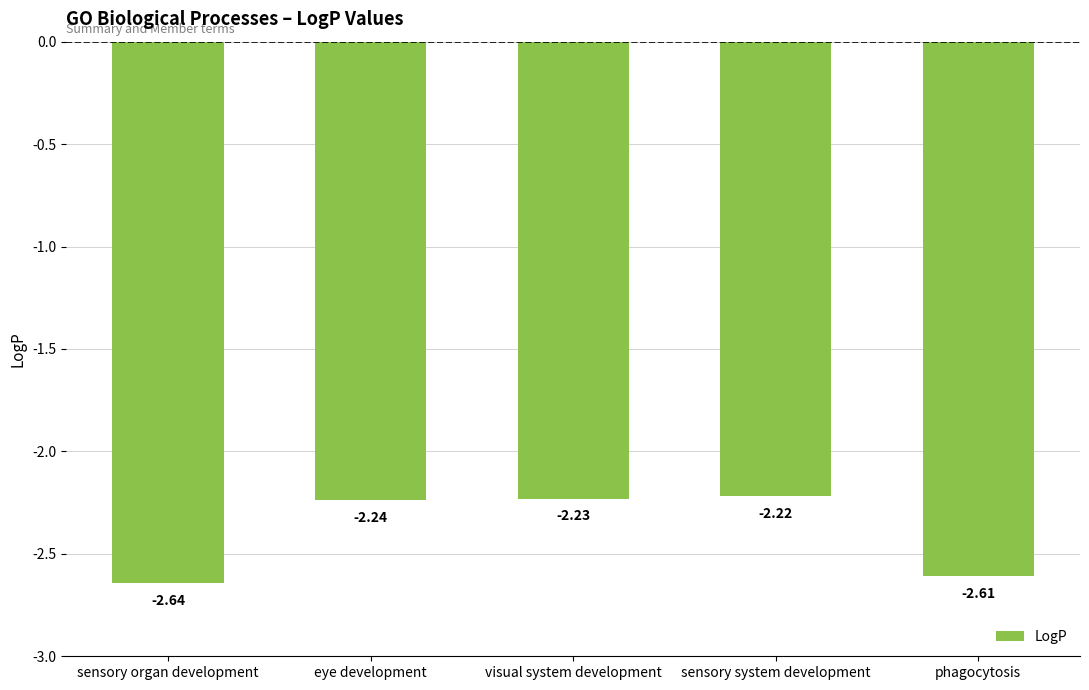

What is the label of the 4th bar from the left?

sensory system development